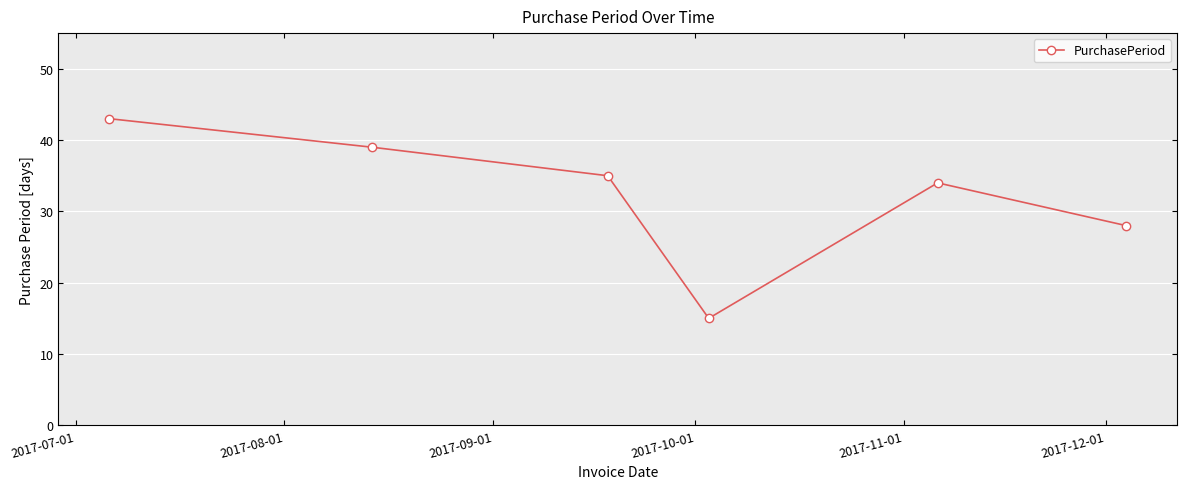

What is the value of the 1st point from the left?

43